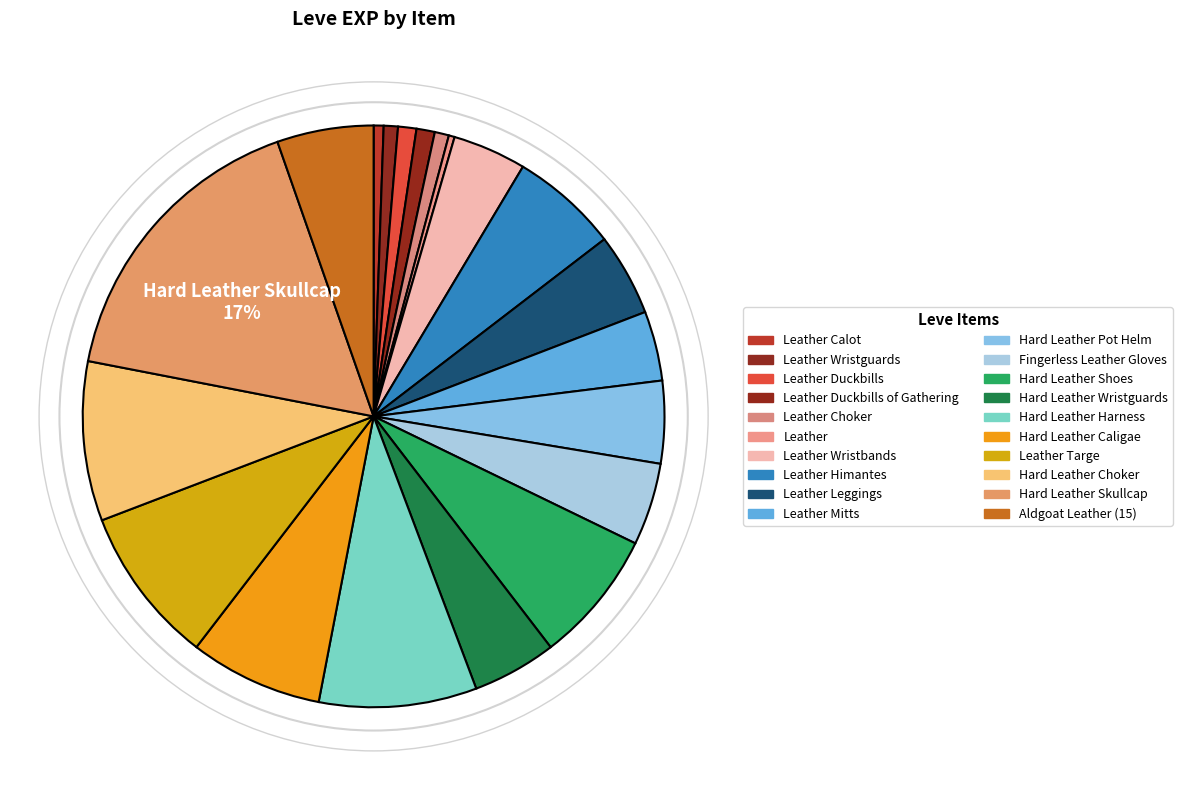

How many segments does this pie chart have?

20